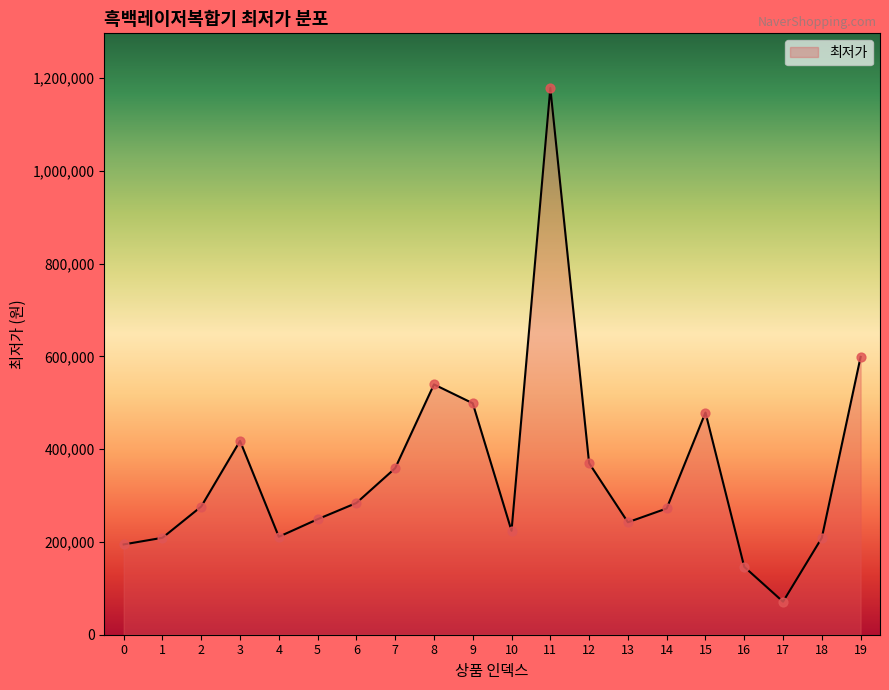

Approximately how many times larger is the value at 19 compared to 18?

2.9